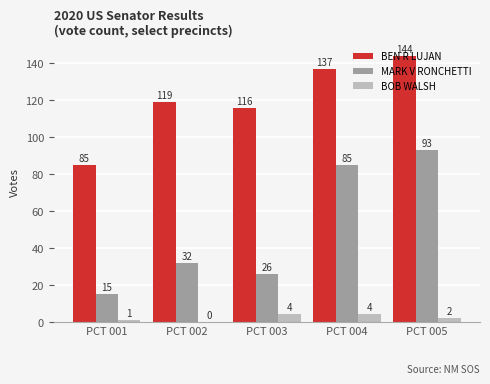

Which series changed the most between PCT 004 and PCT 005?

MARK V RONCHETTI